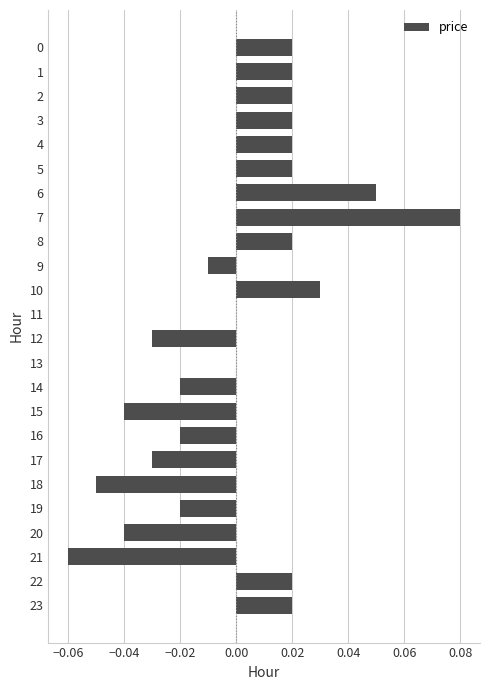

Which category has the highest value across all series?

7